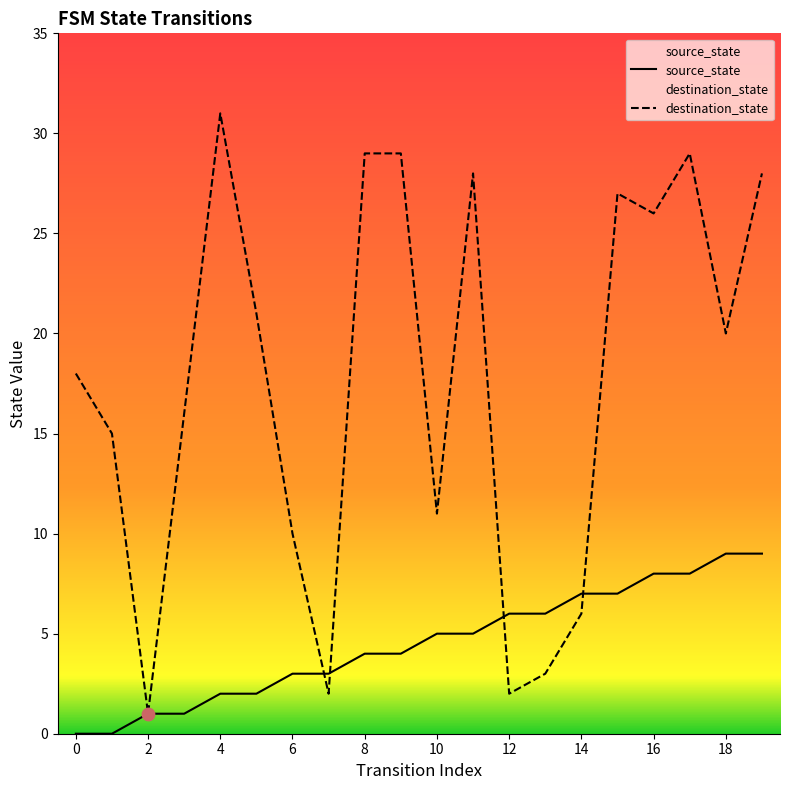

What is the total value across all series at 7?

5